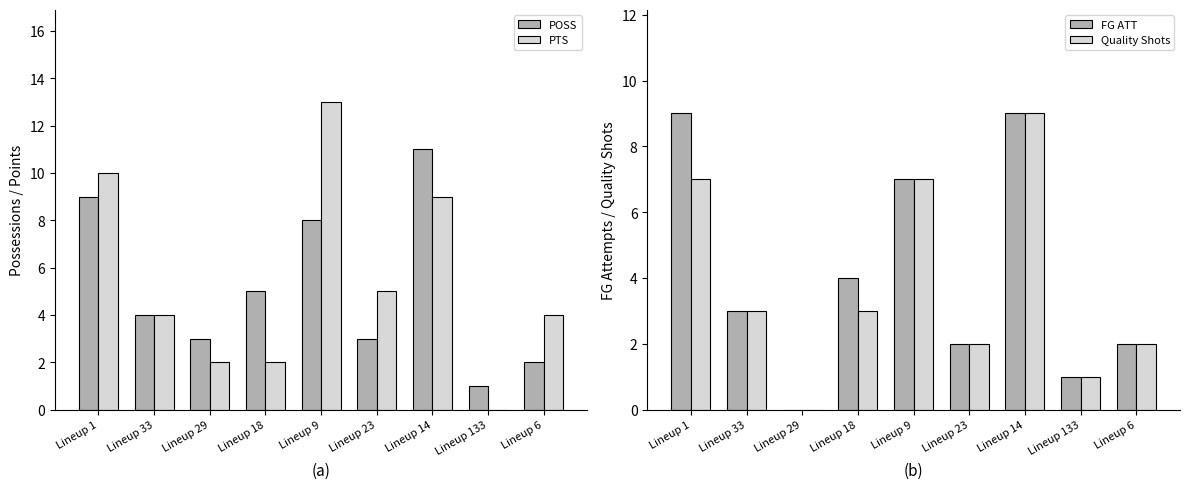

How many bars are there in total?

36